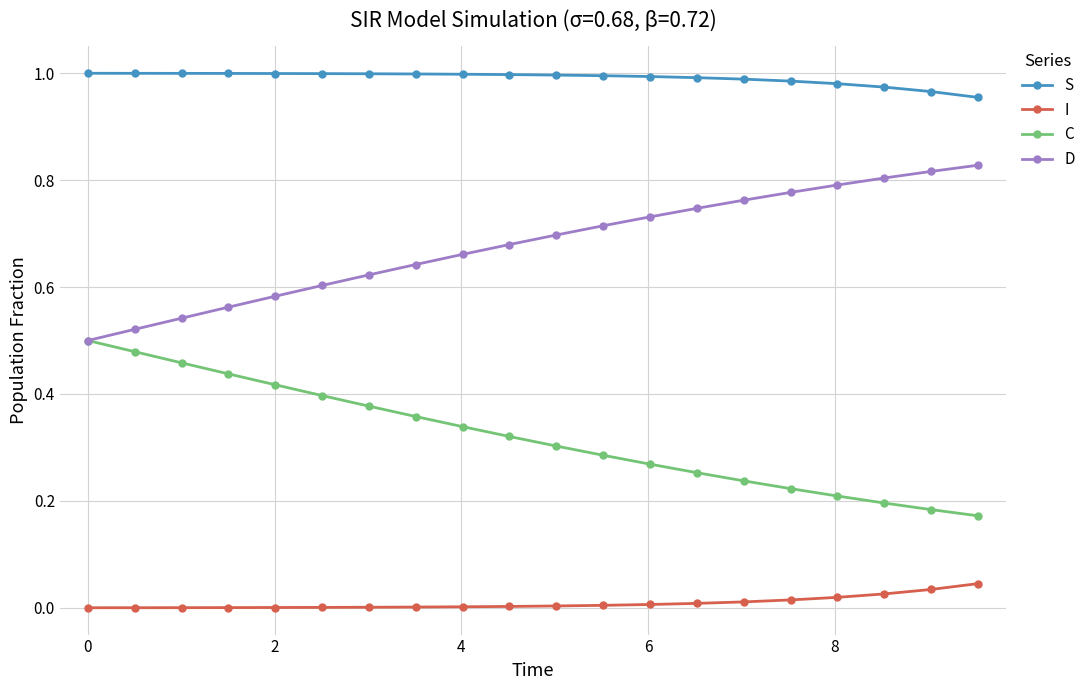

Rank the series by their average value, from highest to lowest.

S, D, C, I